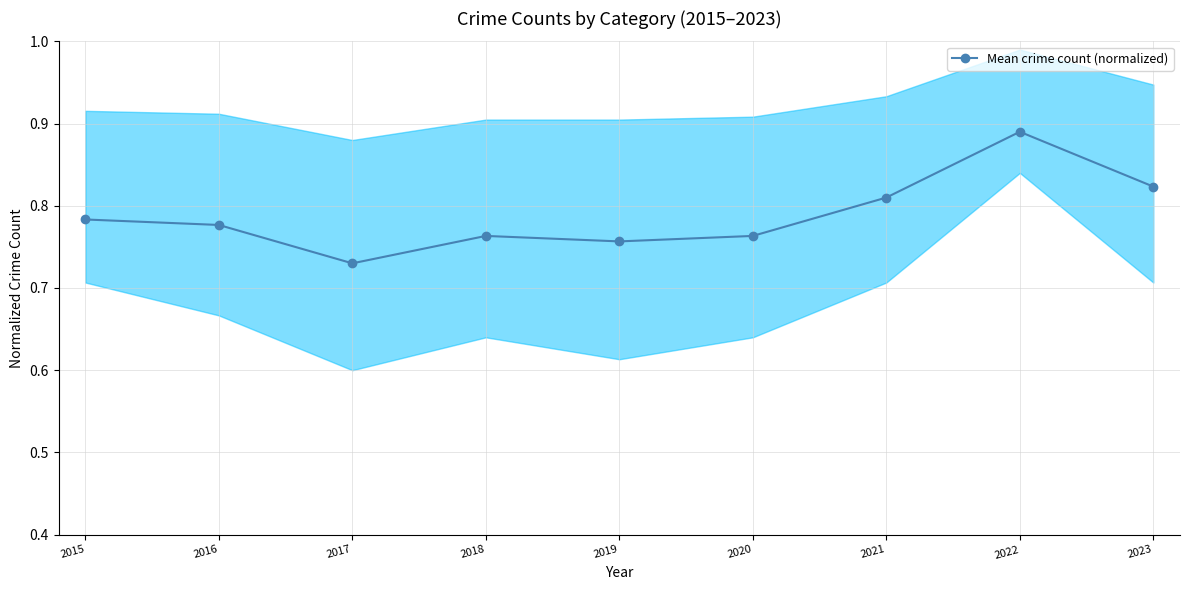

How many data points does each series have?

9